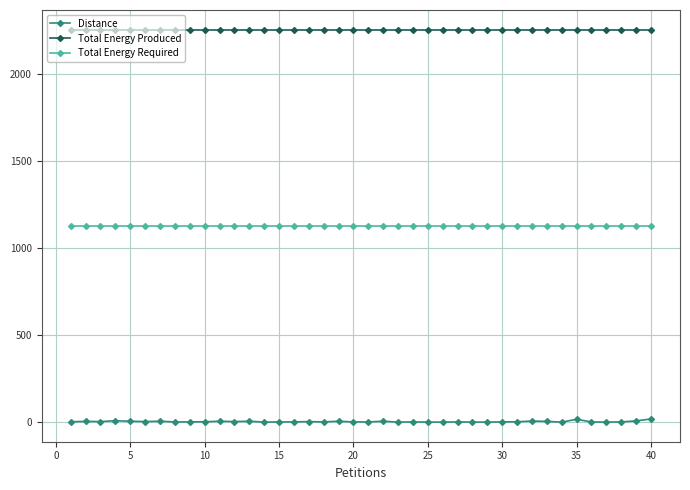

What is the minimum value for Total Energy Produced?

2256